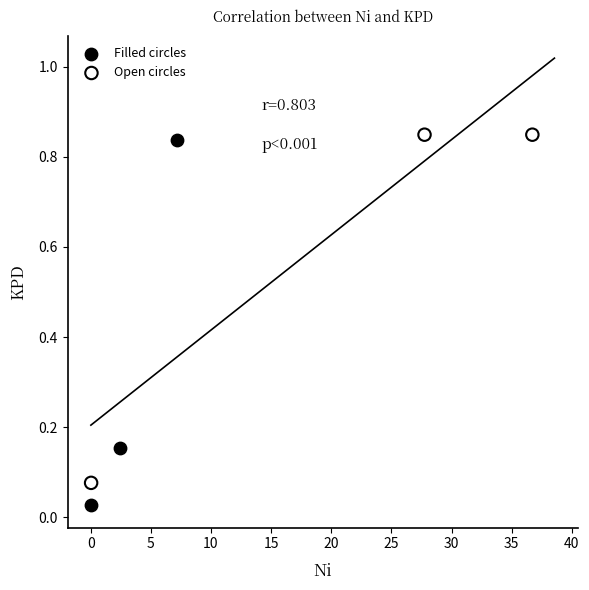

Which series has the widest spread of Y values?

Filled circles